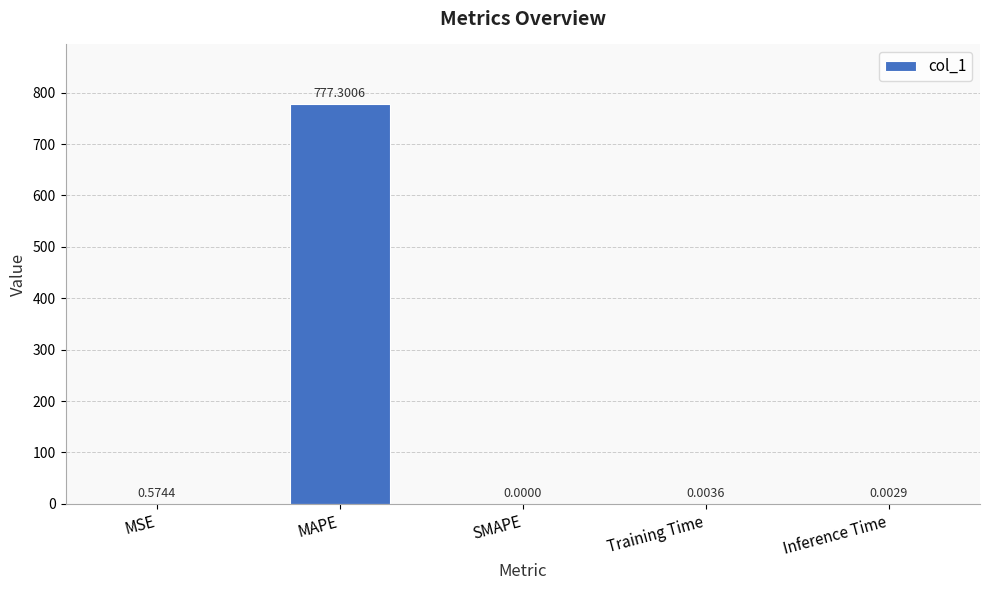

How many data points are above 0?

4